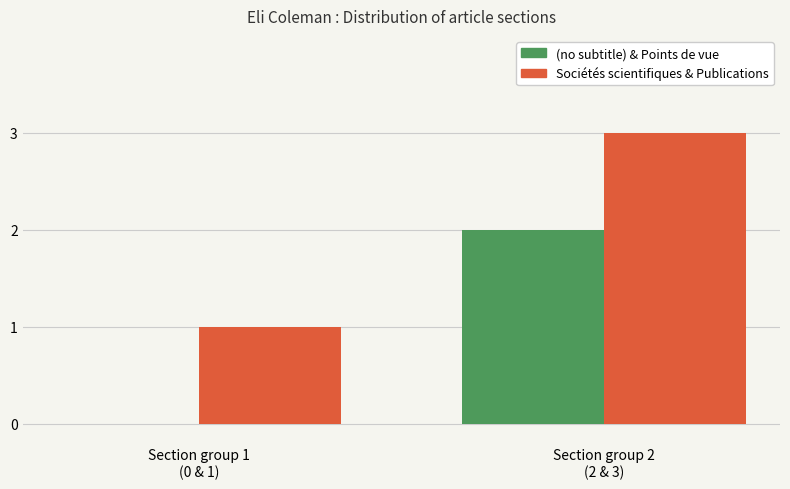

What is the total value across all series at Section group 1
(0 & 1)?

1